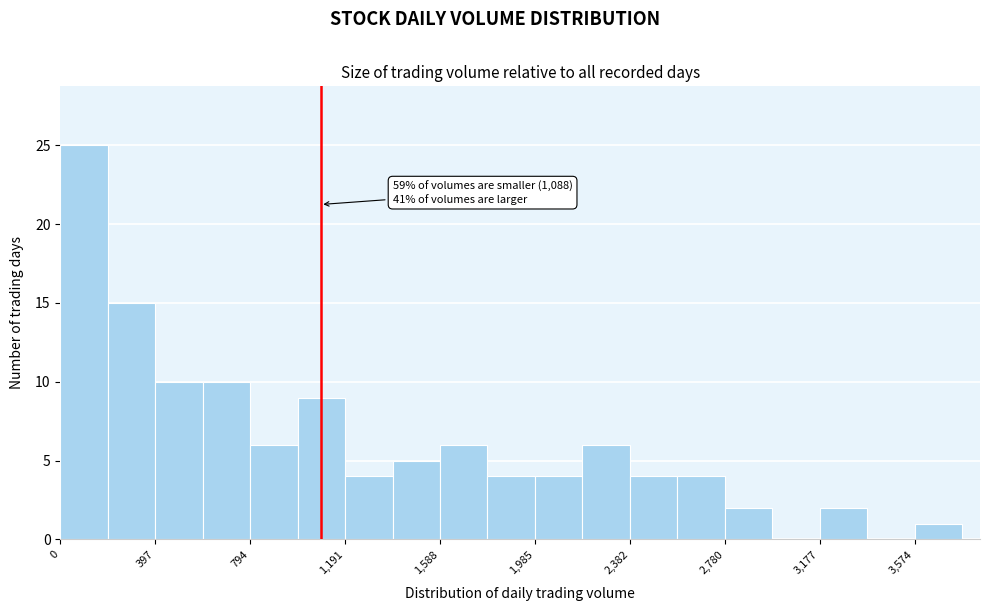

Read against the x-axis, roughly where is the centre of the tallest bar?

100